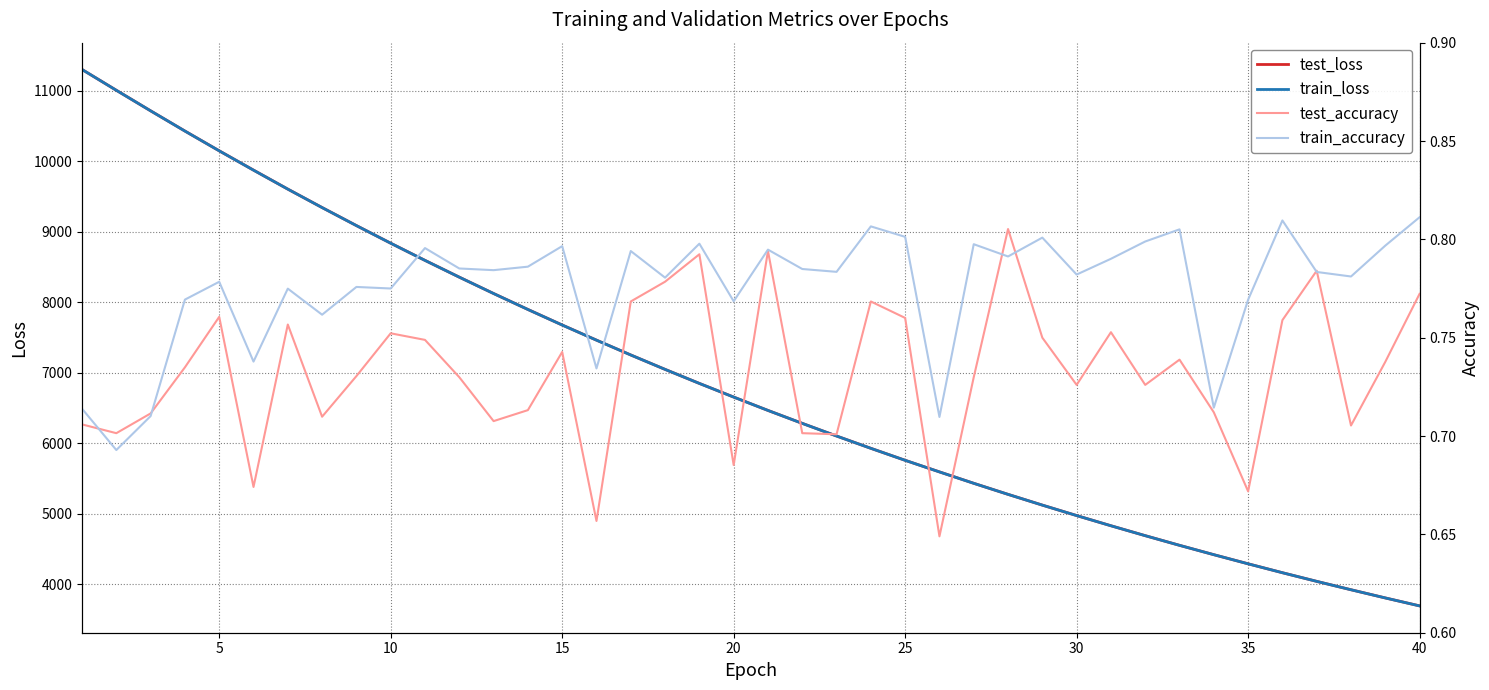

How many distinct data groups are displayed?

4